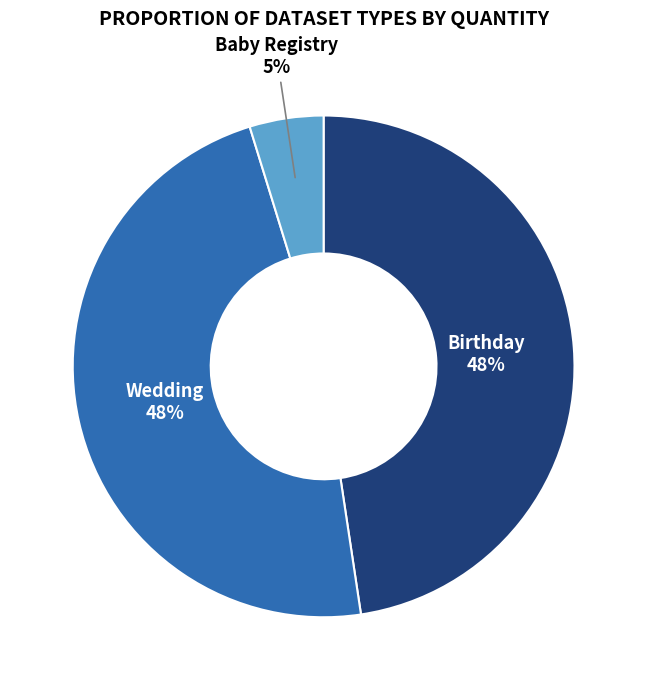

To the nearest percent, what is the difference between the Birthday and Baby Registry slice percentages?

43%